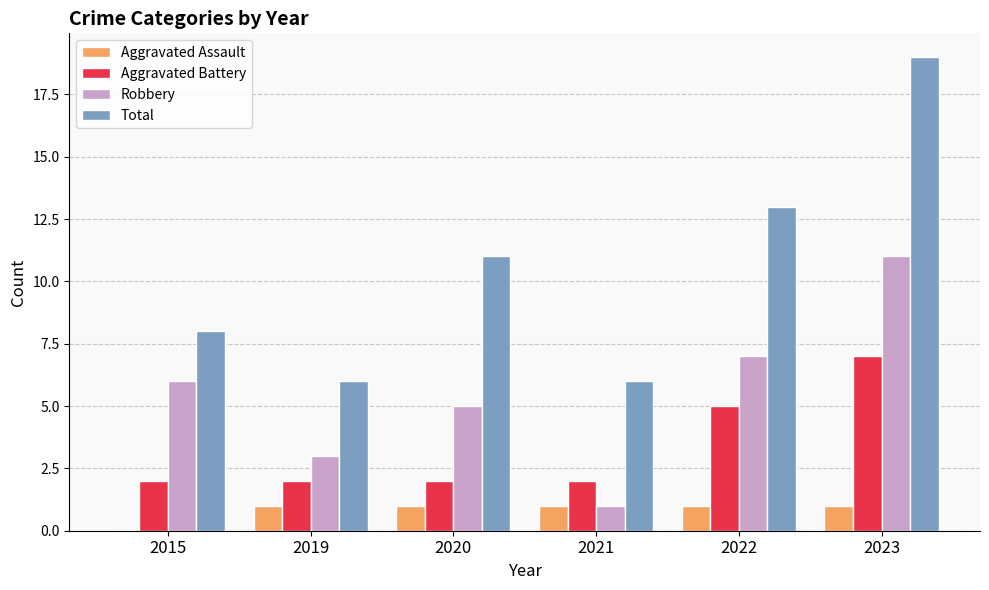

Which series has the largest total across all categories?

Total